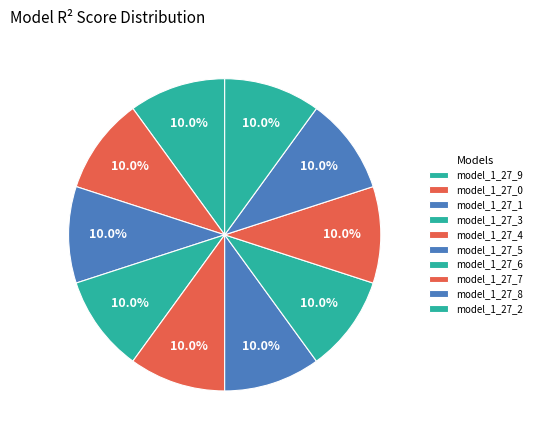

The model_1_27_1 slice represents 10% of the pie. True or false?

True